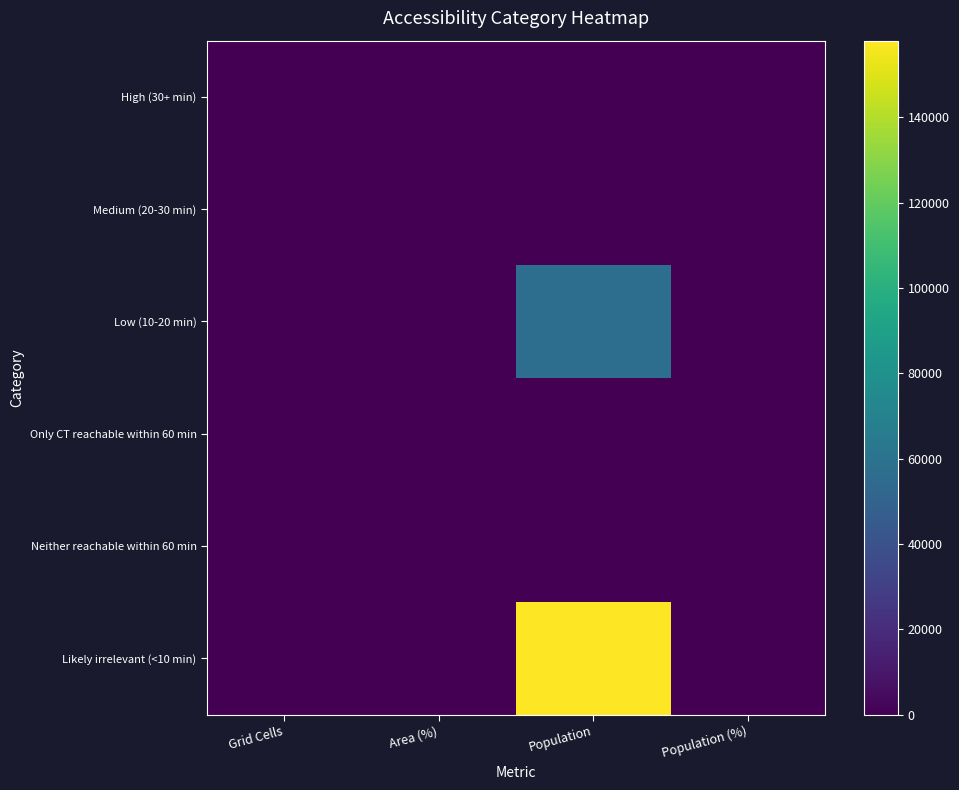

List the series in order of their peak value, highest first.

Likely irrelevant (<10 min), Low (10-20 min), High (30+ min), Medium (20-30 min), Only CT reachable within 60 min, Neither reachable within 60 min